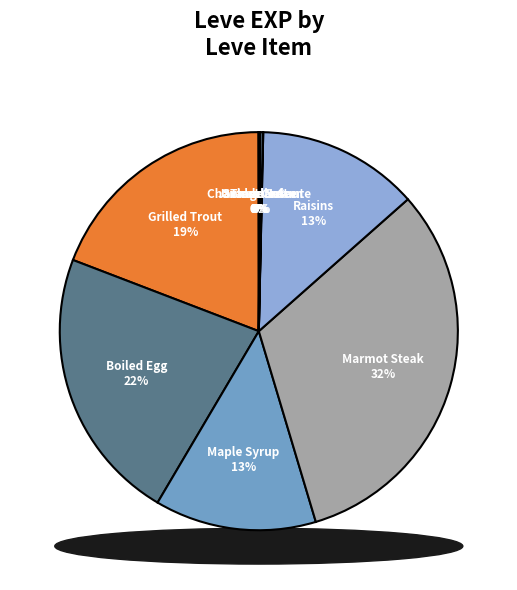

Does Grilled Trout represent more than half of the total?

No